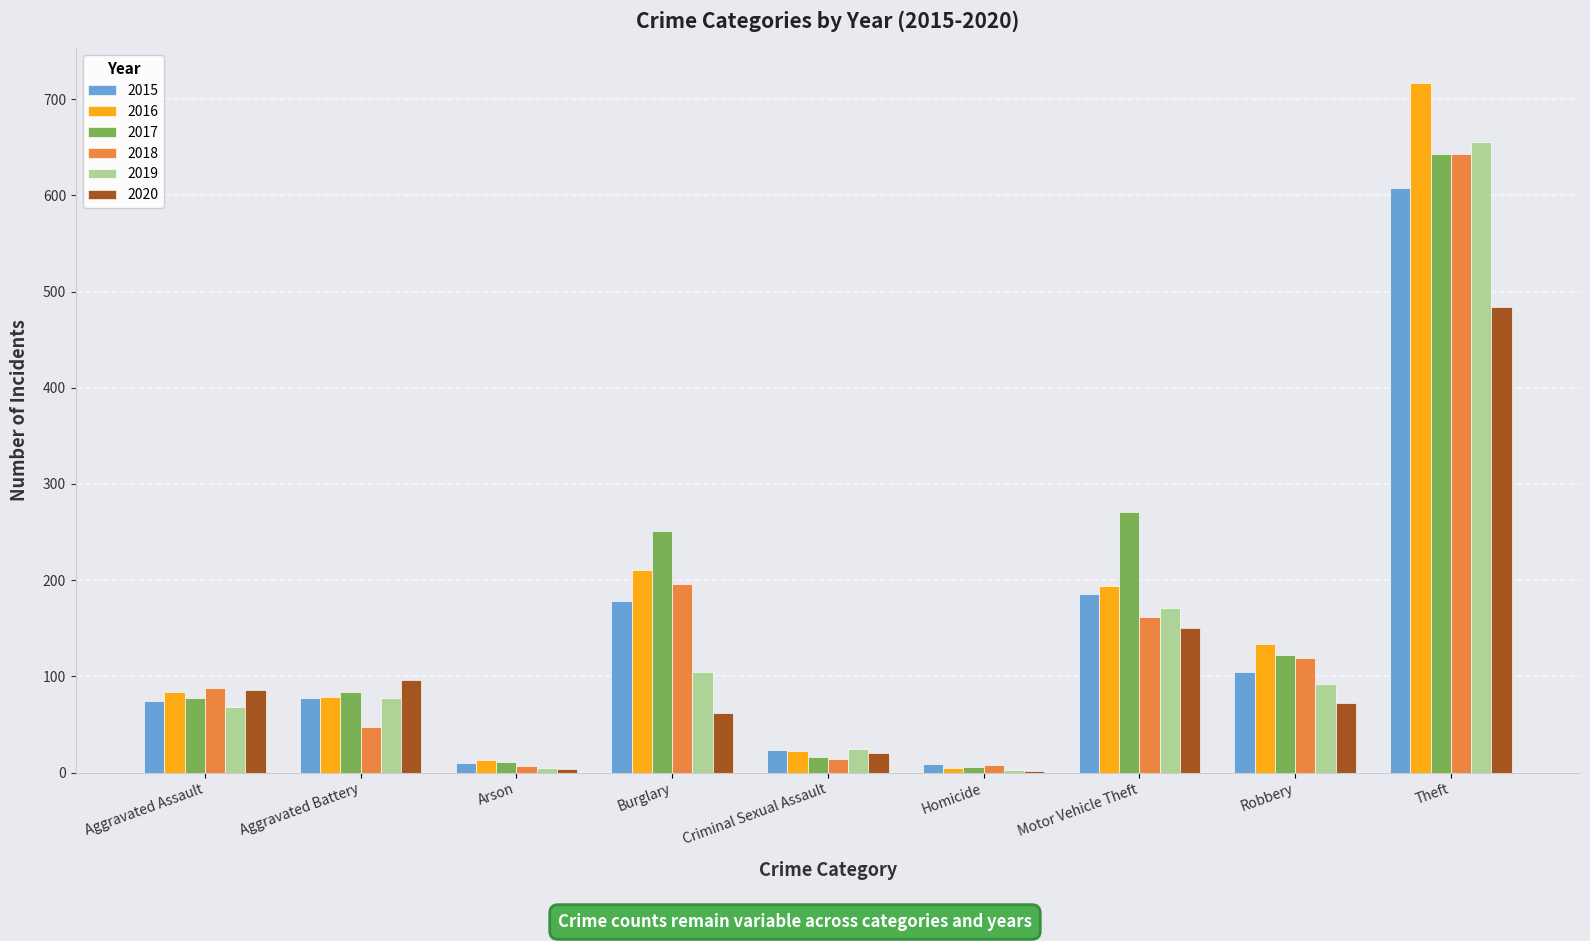

Is the value of 2016 at Motor Vehicle Theft greater than the value of 2019 at Burglary?

Yes